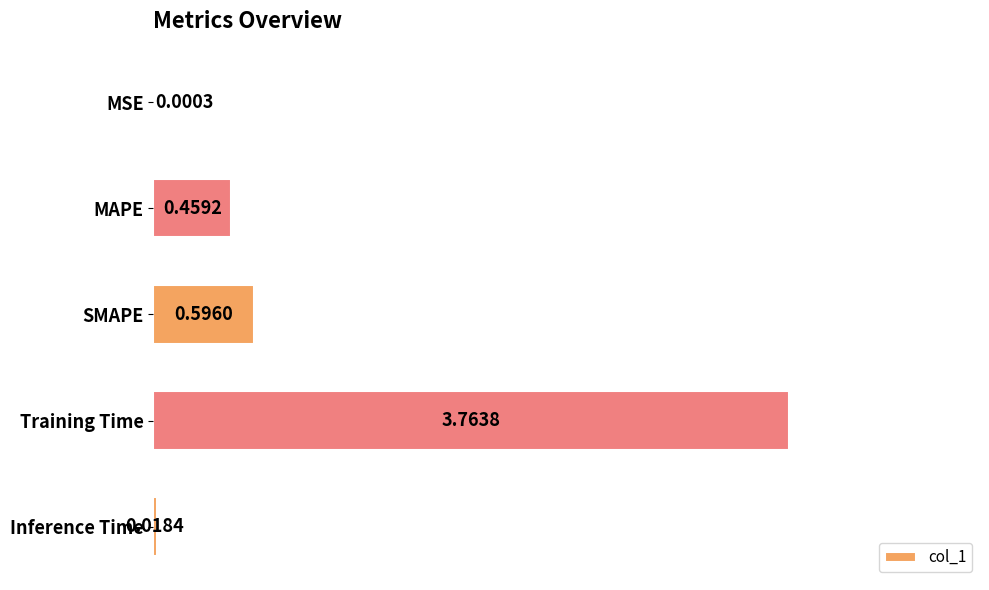

What is the sum of the values at Training Time and SMAPE?

4.4